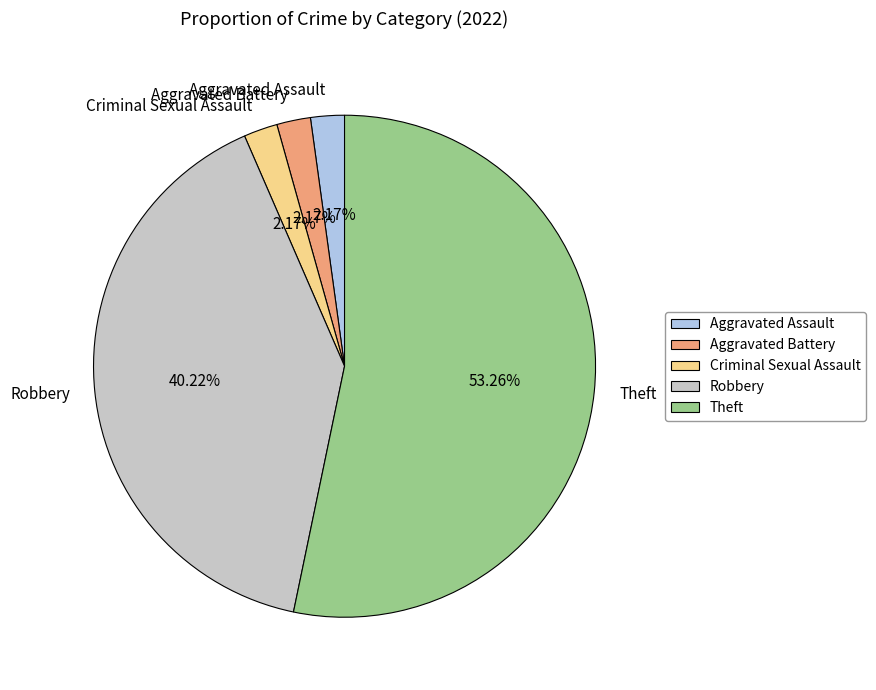

What is the largest slice in the pie chart?

Theft